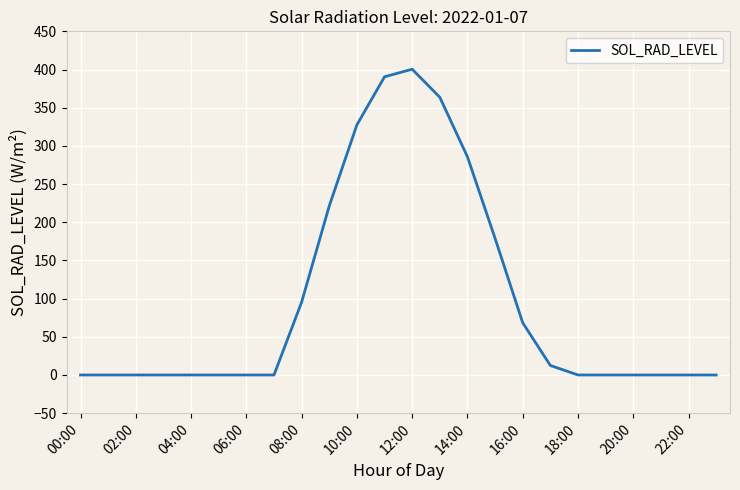

What is the maximum value shown in the chart?

400.4